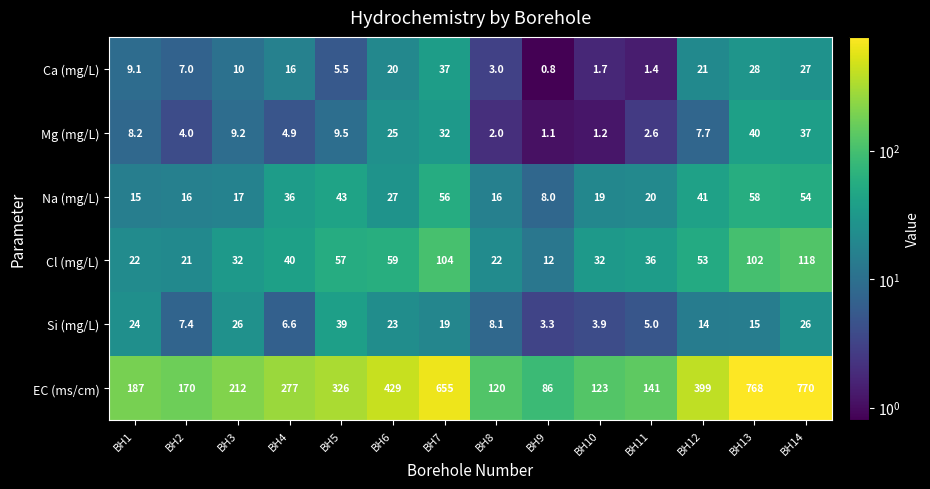

What is the difference between the highest and lowest values at BH1?

178.8